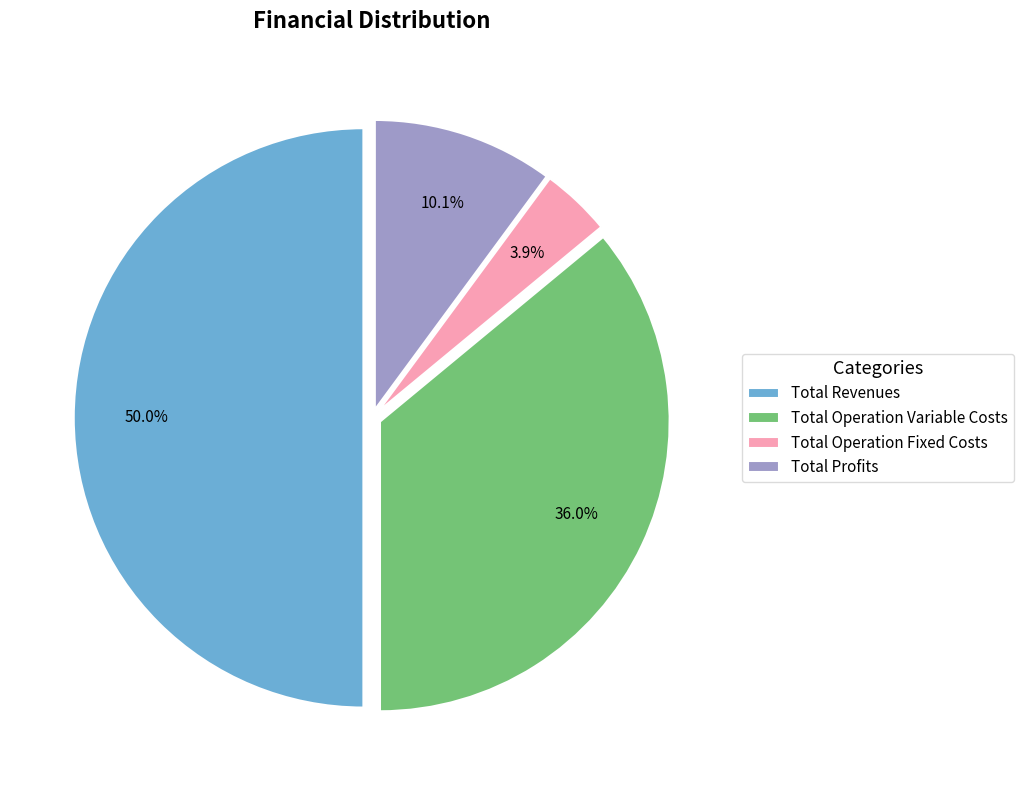

What is the largest slice in the pie chart?

Total Revenues